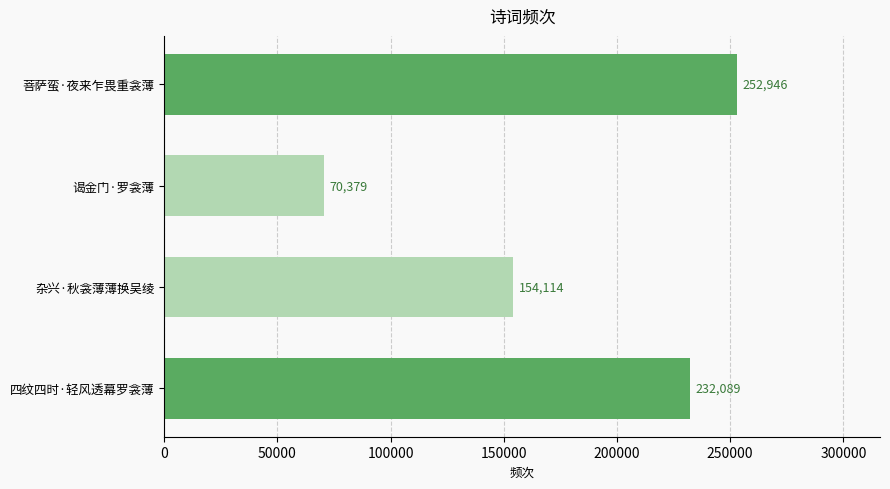

List the labels in order of value, smallest first.

谒金门·罗衾薄, 杂兴·秋衾薄薄换吴绫, 四纹四时·轻风透幕罗衾薄, 菩萨蛮·夜来乍畏重衾薄